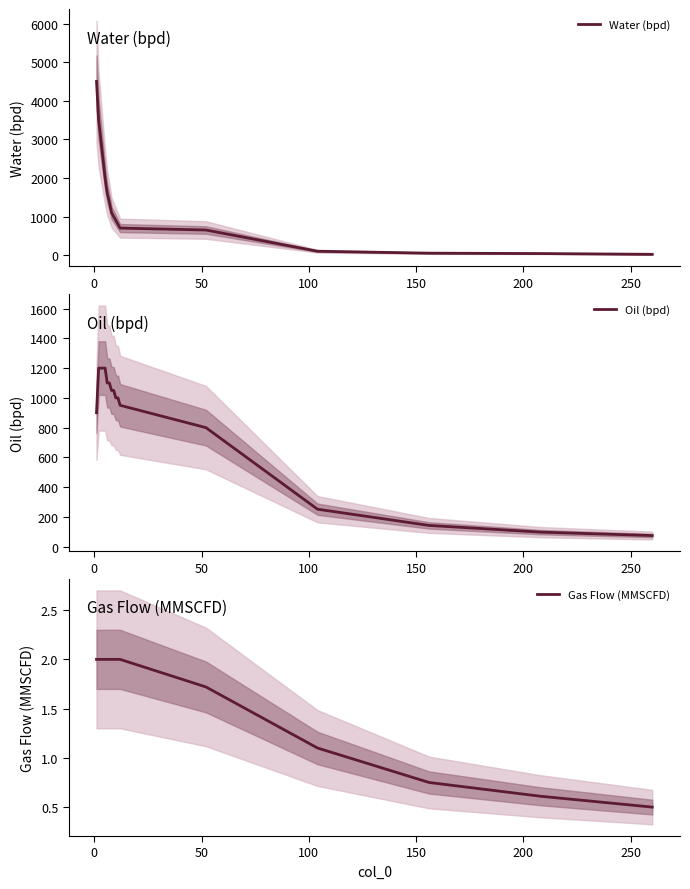

Reading right to left, what are all the values shown in this chart?

Water (bpd): 20.0	40.0	50.0	100.0	650.0	700.0	800.0	900.0	1000.0	1100.0	1370.0	1600.0	2000.0	2500.0	3000.0	3500.0	4500.0
Oil (bpd): 75.0	98.0	143.0	252.0	800.0	950.0	1000.0	1000.0	1050.0	1050.0	1100.0	1100.0	1200.0	1200.0	1200.0	1200.0	900.0
Gas Flow (MMSCFD): 0.5	0.6	0.8	1.1	1.7	2.0	2.0	2.0	2.0	2.0	2.0	2.0	2.0	2.0	2.0	2.0	2.0